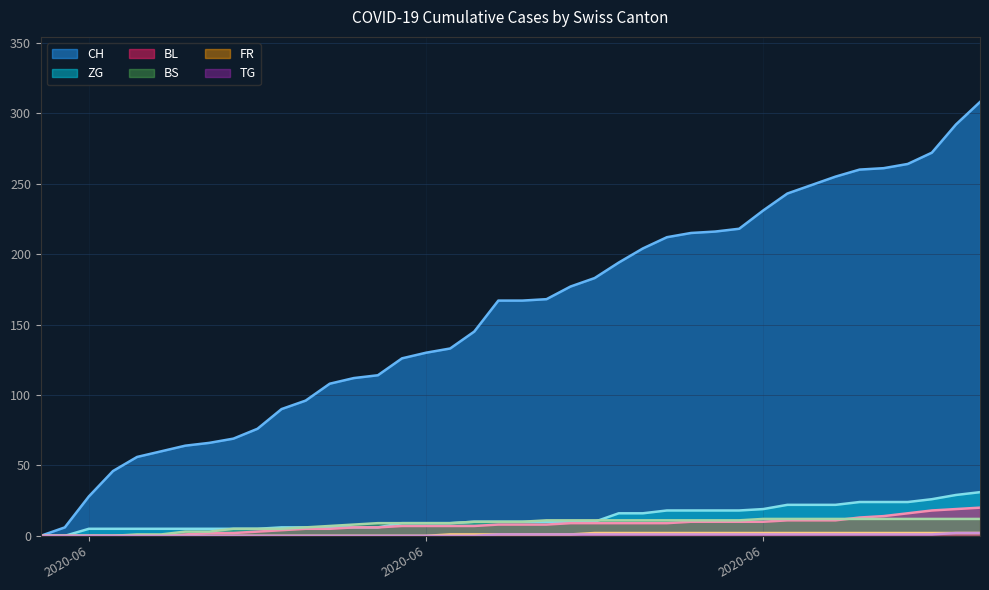

How many values in TG are above zero?

21